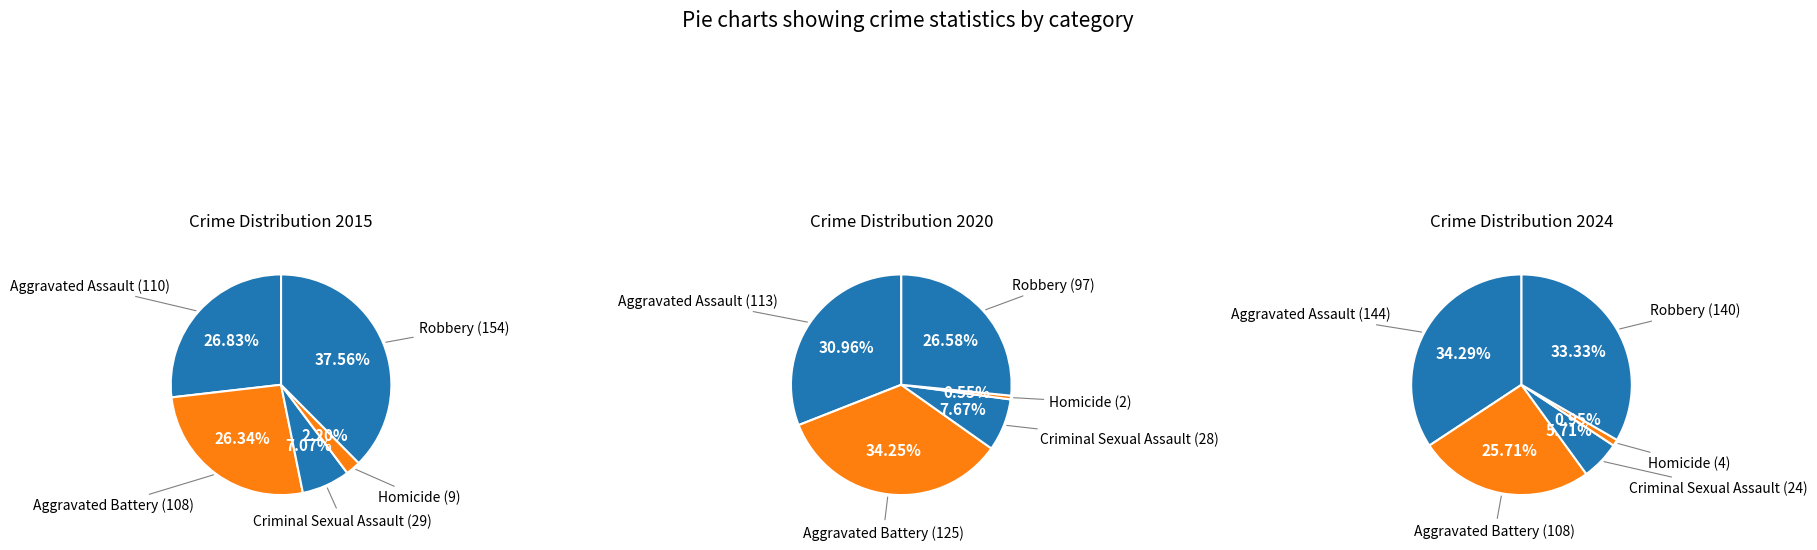

Is Aggravated Battery the majority of the pie?

No